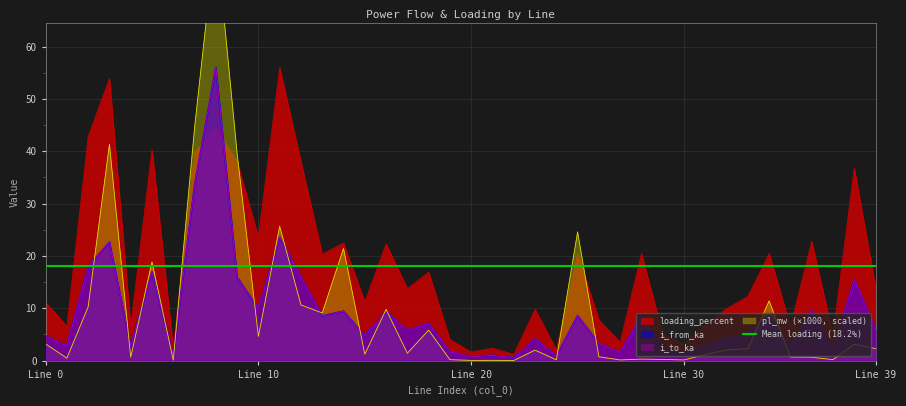

True or false: loading_percent has a value of 16.9 at 18.

True